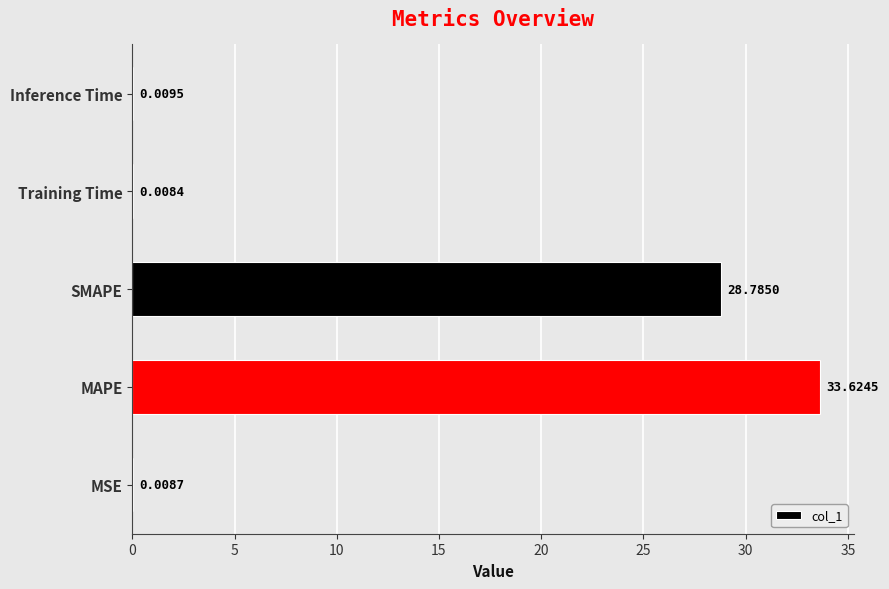

What is the sum of all values?

62.4